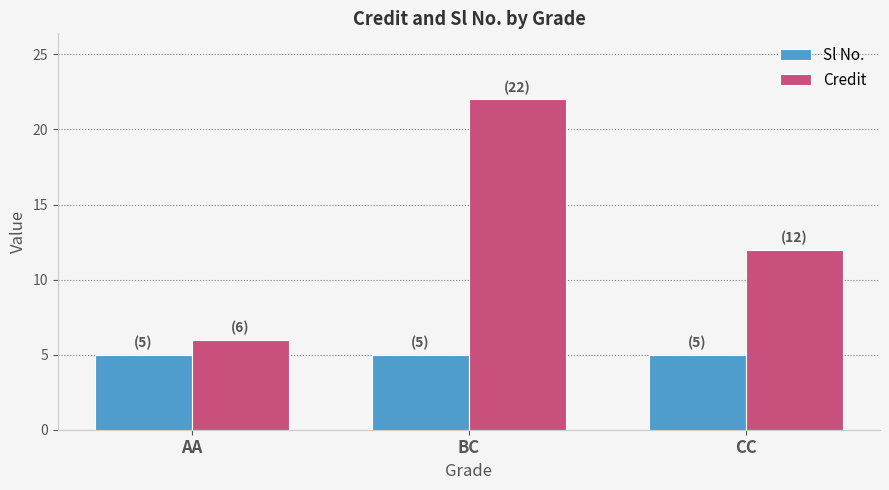

Reading right to left, what are all the values shown in this chart?

Sl No.: 5	5	5
Credit: 12	22	6